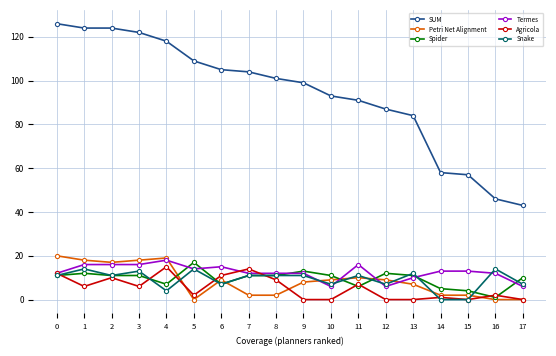

How many lines are shown in the chart?

6